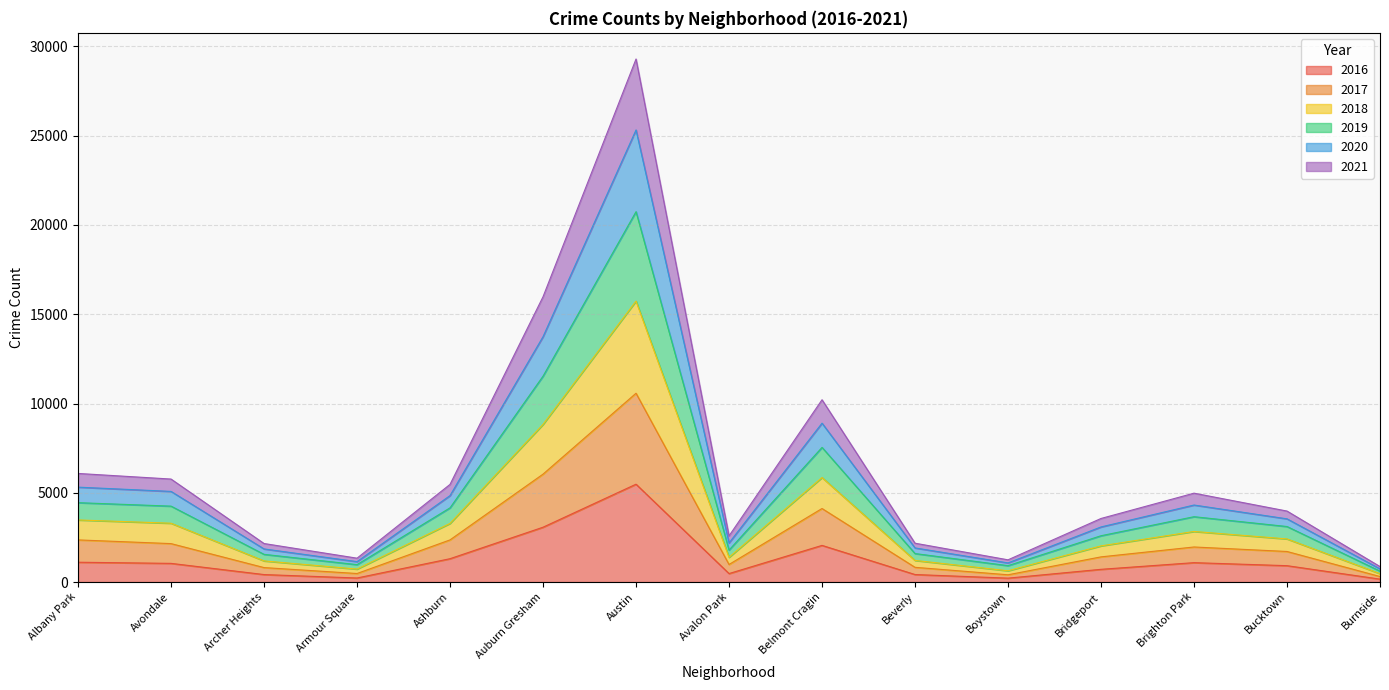

Is the value of 2017 at Beverly greater than the value of 2021 at Albany Park?

No